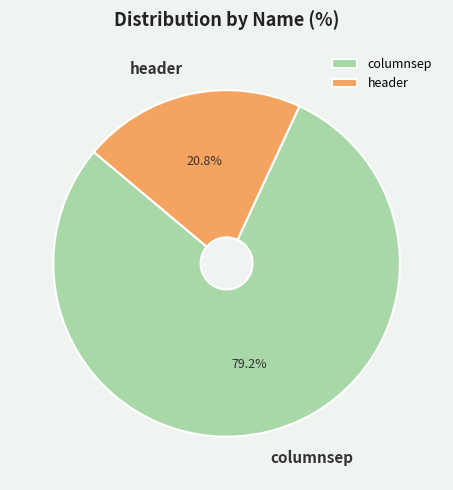

Between header and columnsep, which is larger?

columnsep